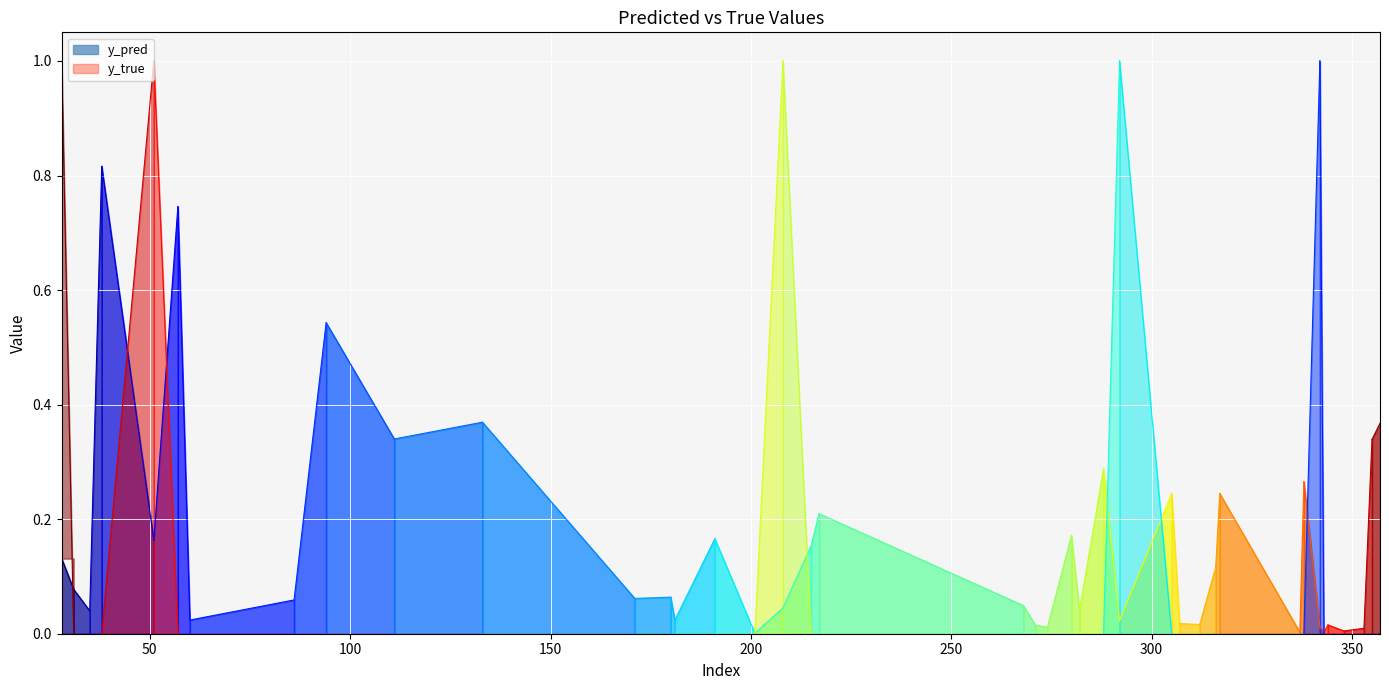

At which category does y_true reach its first local peak?

51